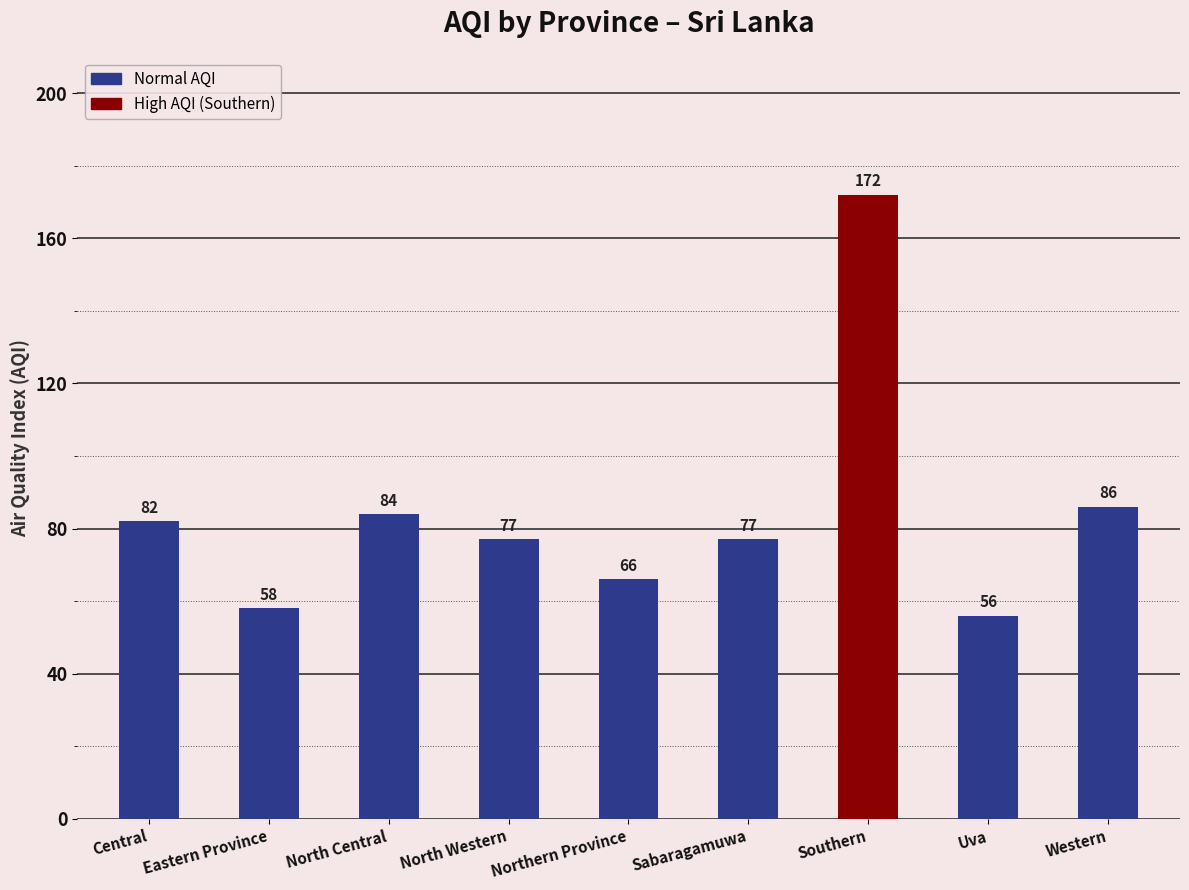

True or false: the data shows 27 at Central.

False